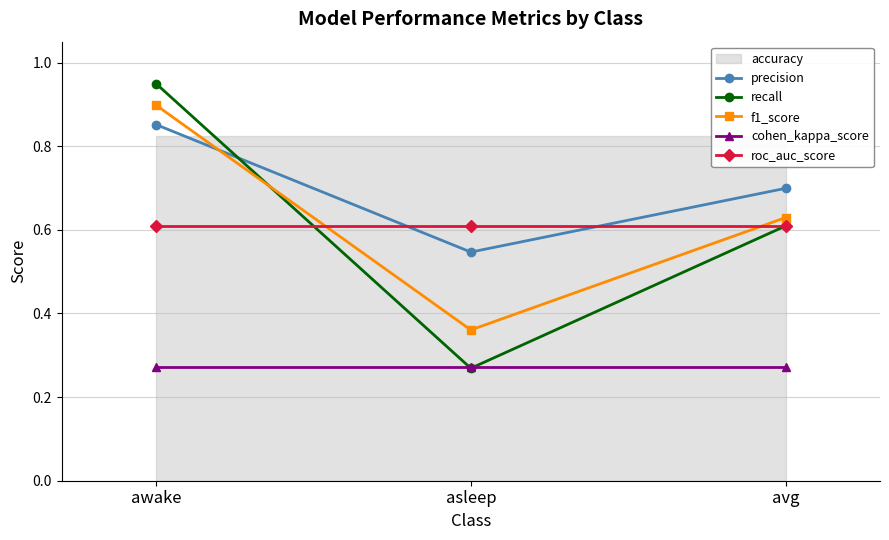

What is the label of the 3rd point from the left?

avg